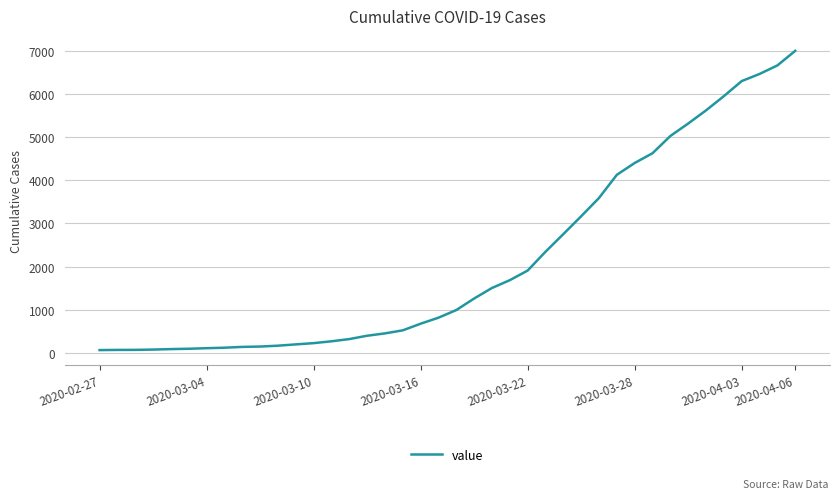

What is the maximum value shown in the chart?

7002